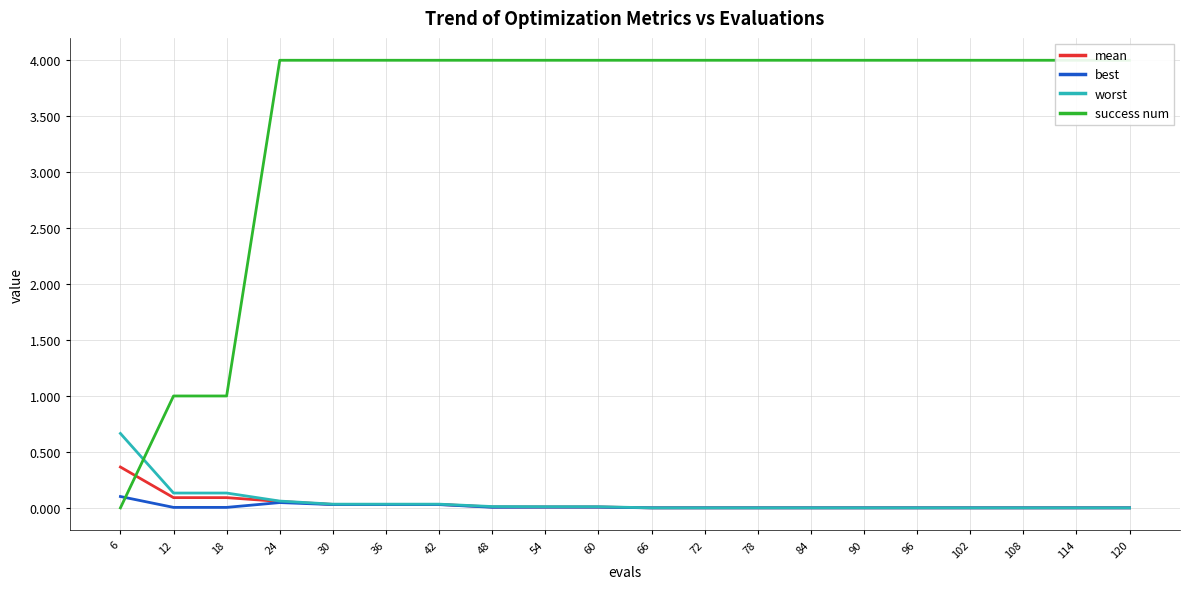

Is it true that success num equals 1.5 at 6?

False